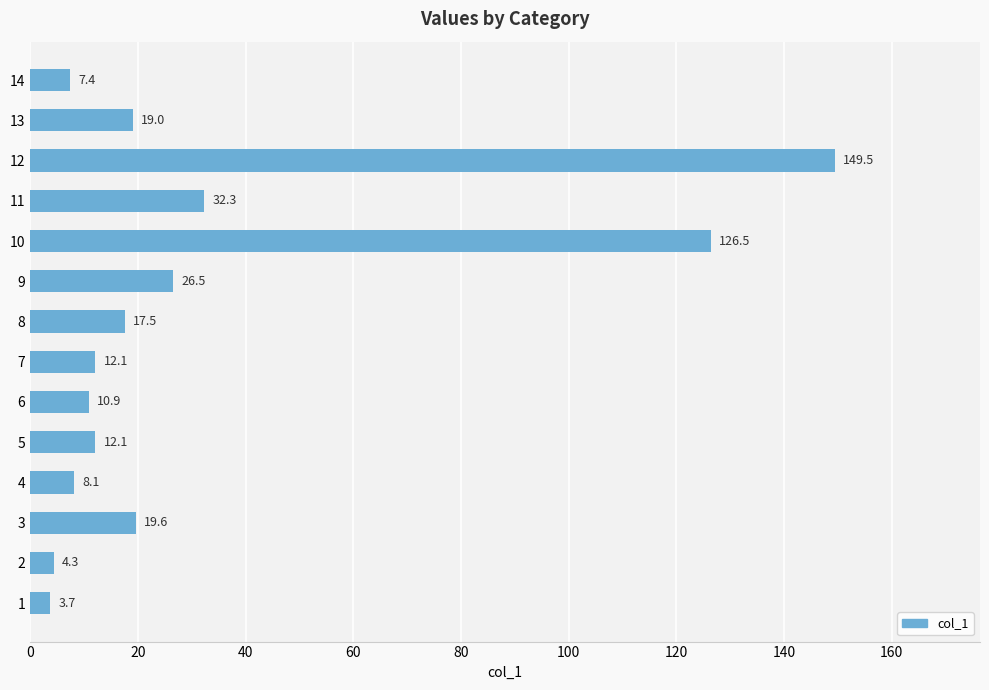

Approximately how many times larger is the value at 14 compared to 4?

0.9